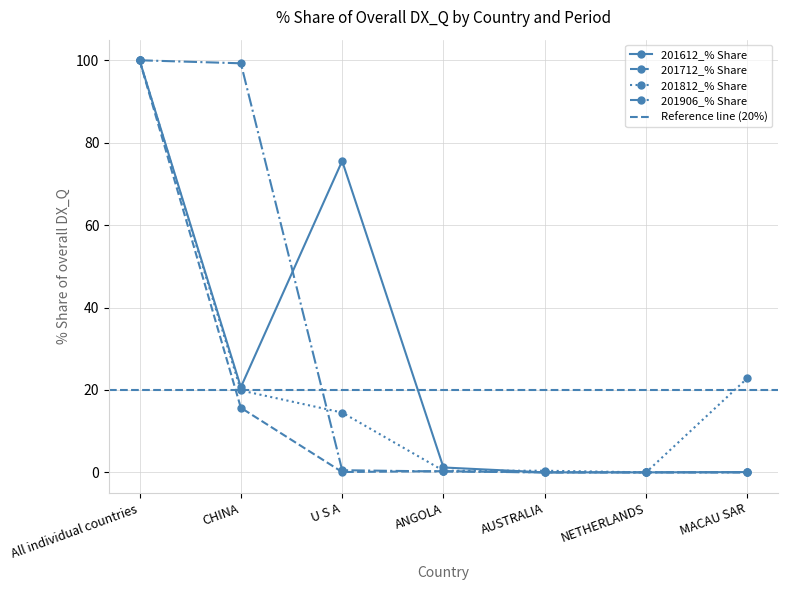

How many interior local peaks does the 201612_% Share series have?

1